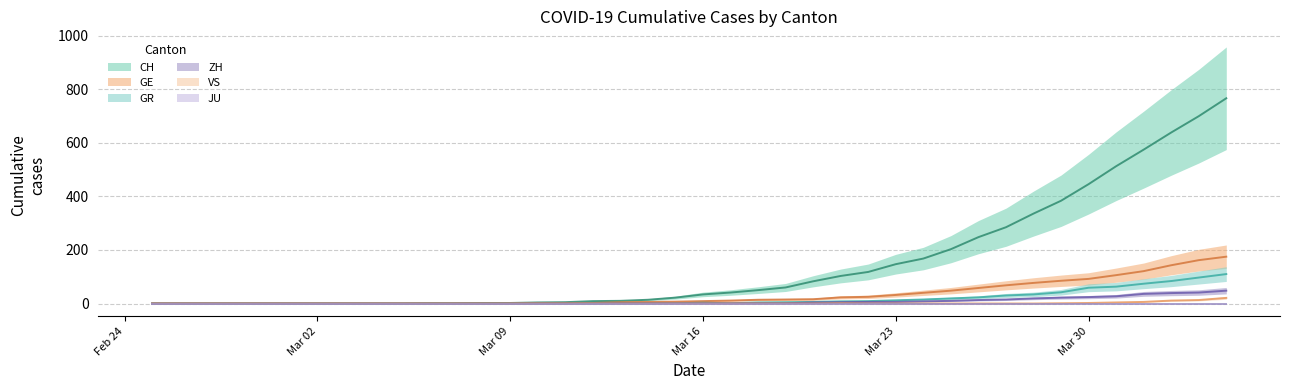

What is the sum of the GE values at 2020-03-14 and 2020-03-18?

20